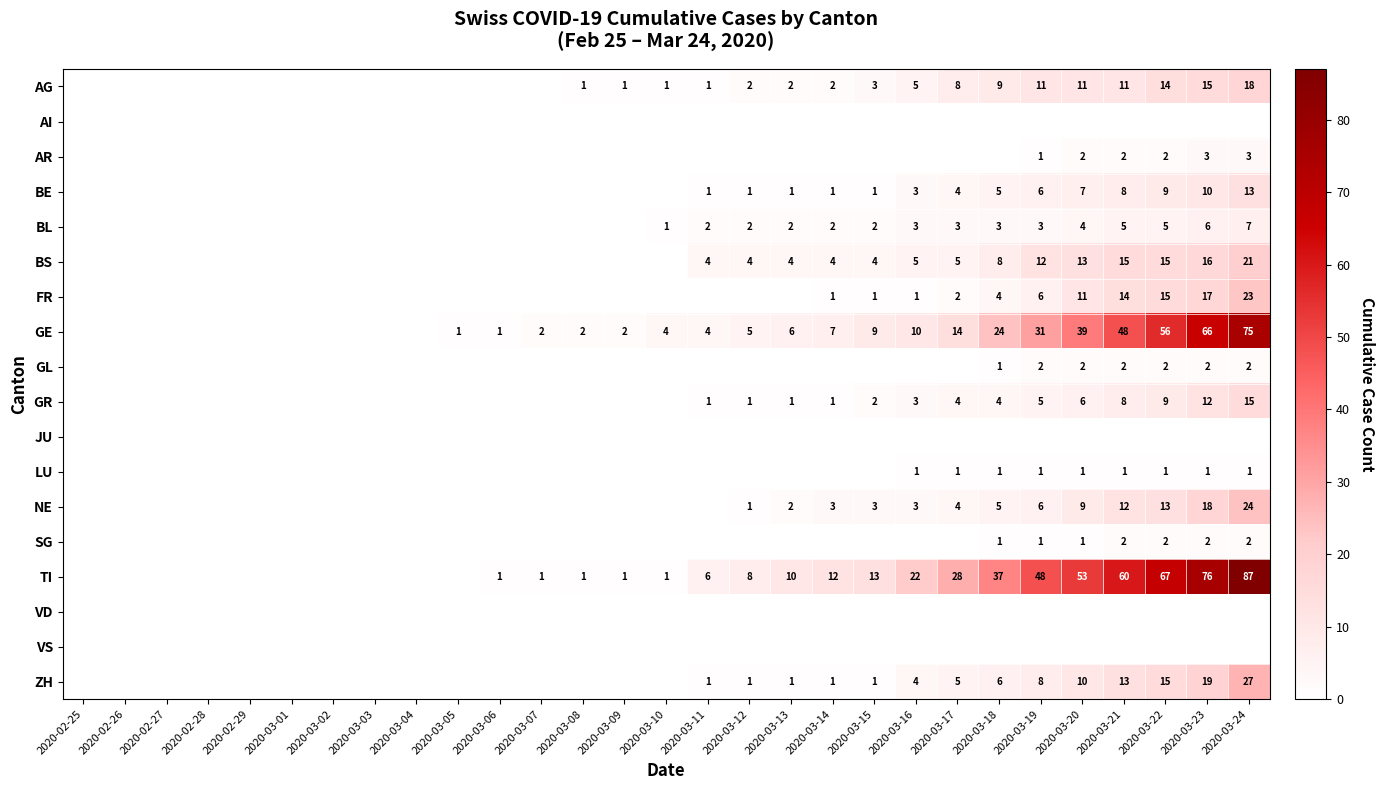

How many distinct data groups are displayed?

18